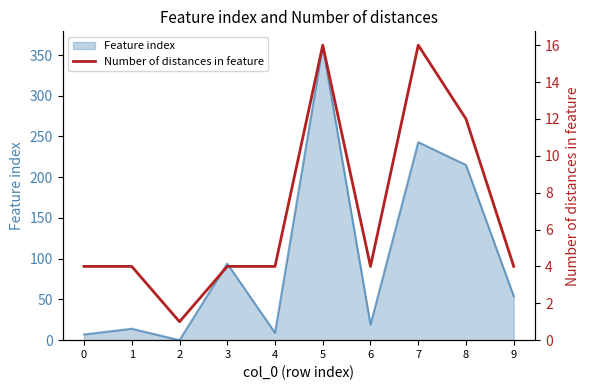

Is it true that the value at 5 is 16?

True